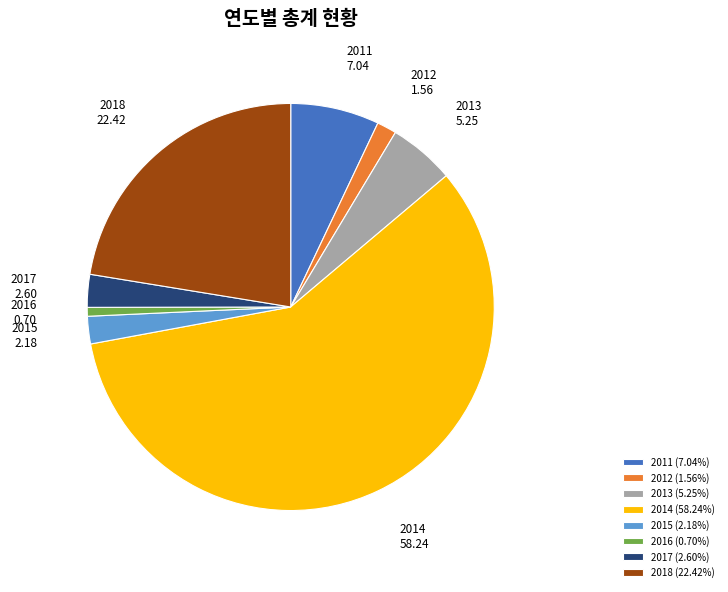

What is the ratio of the value at 2014 to the value at 2012?

37.4